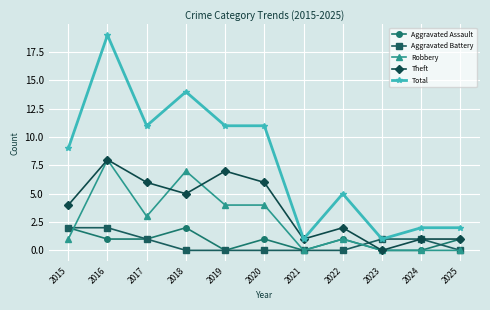

Where is the first local minimum for Theft?

2018